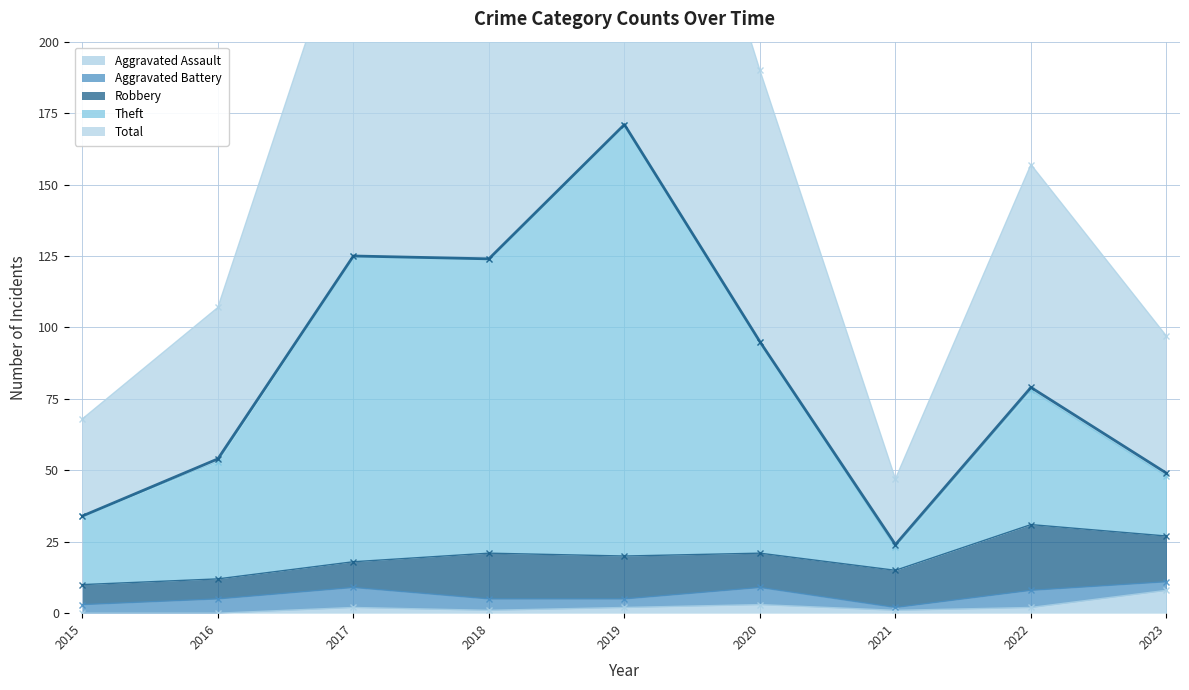

At which category does Theft reach its first local valley?

2018